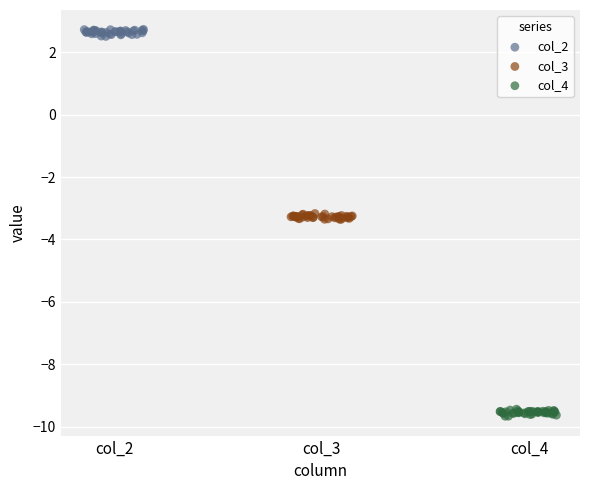

Which series contains the highest Y value?

col_2